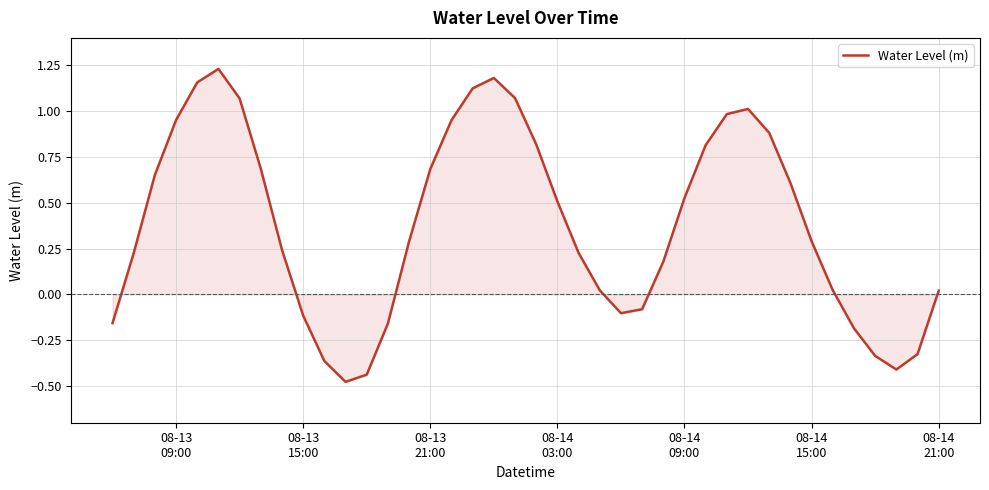

What is the difference between the maximum and minimum values?

1.7